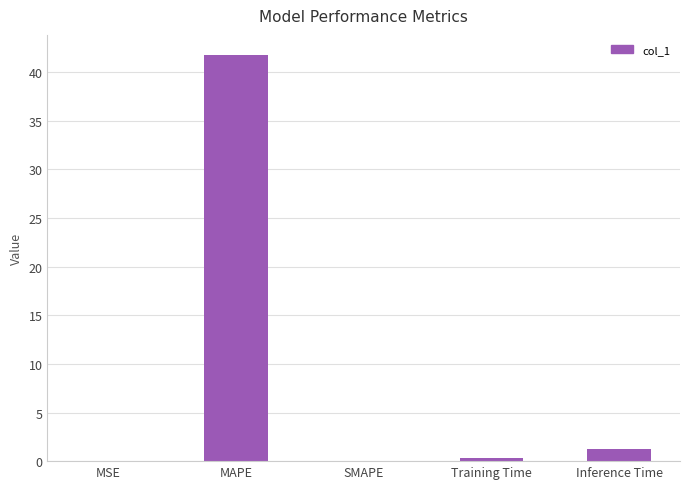

What is the change in value from SMAPE to Training Time?

+0.3